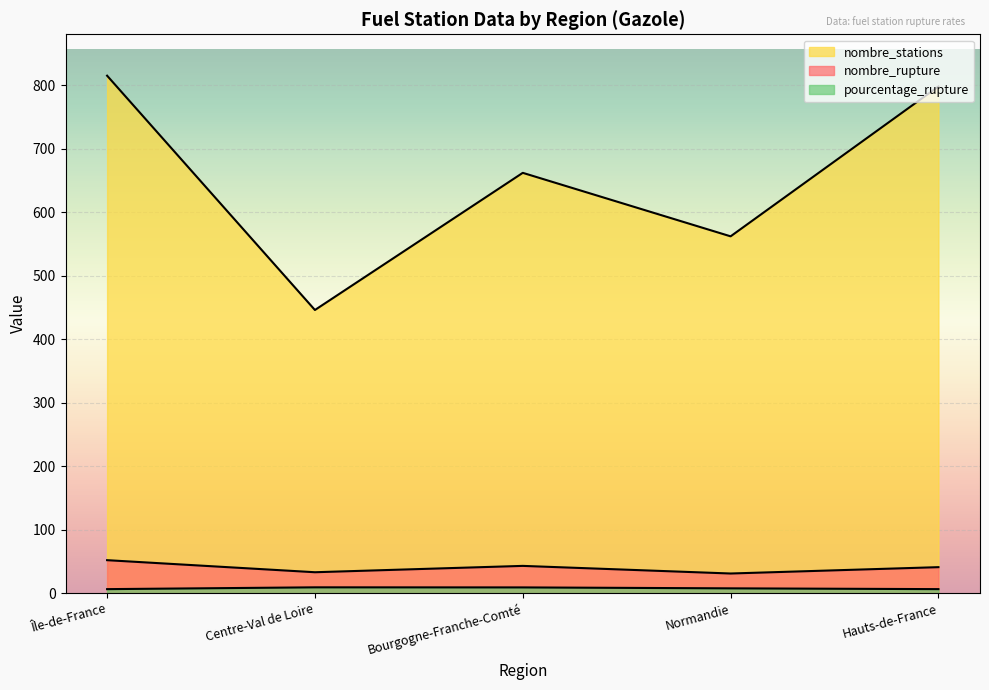

What is the label of the 2nd point from the right?

Normandie